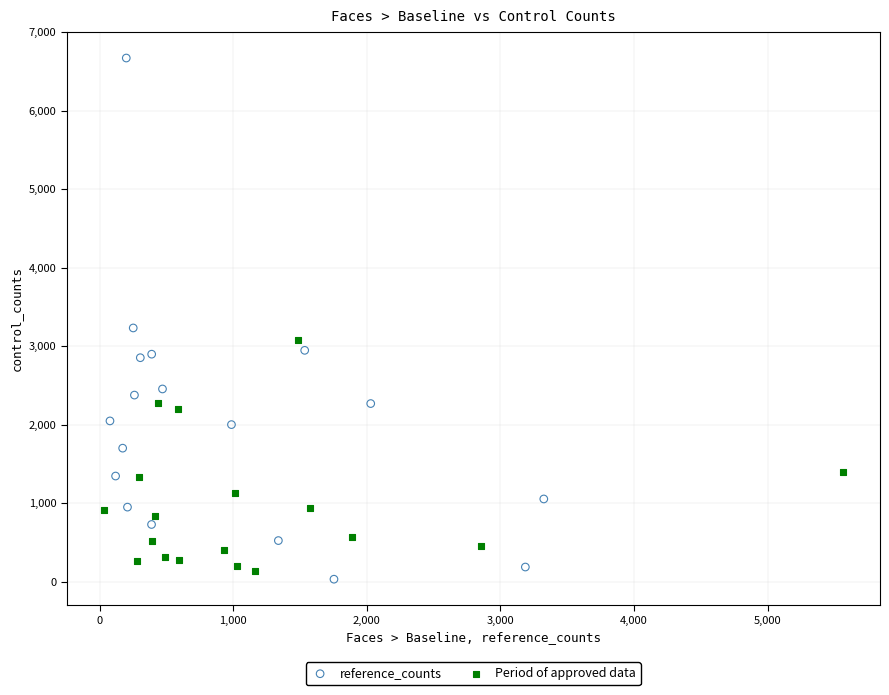

Which series reaches the minimum Y coordinate?

reference_counts